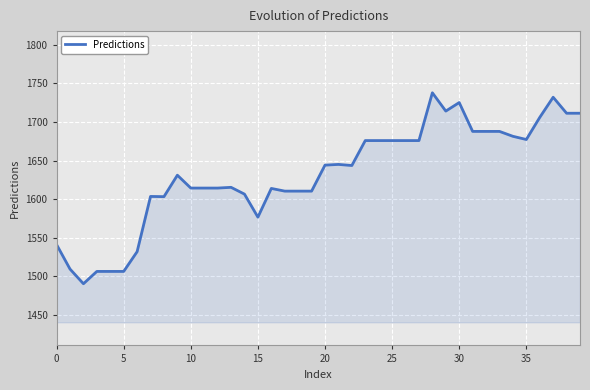

What is the difference between the maximum and minimum values?

247.7